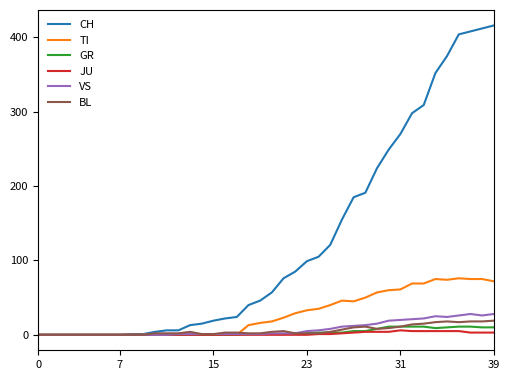

What is the greatest value displayed?

416